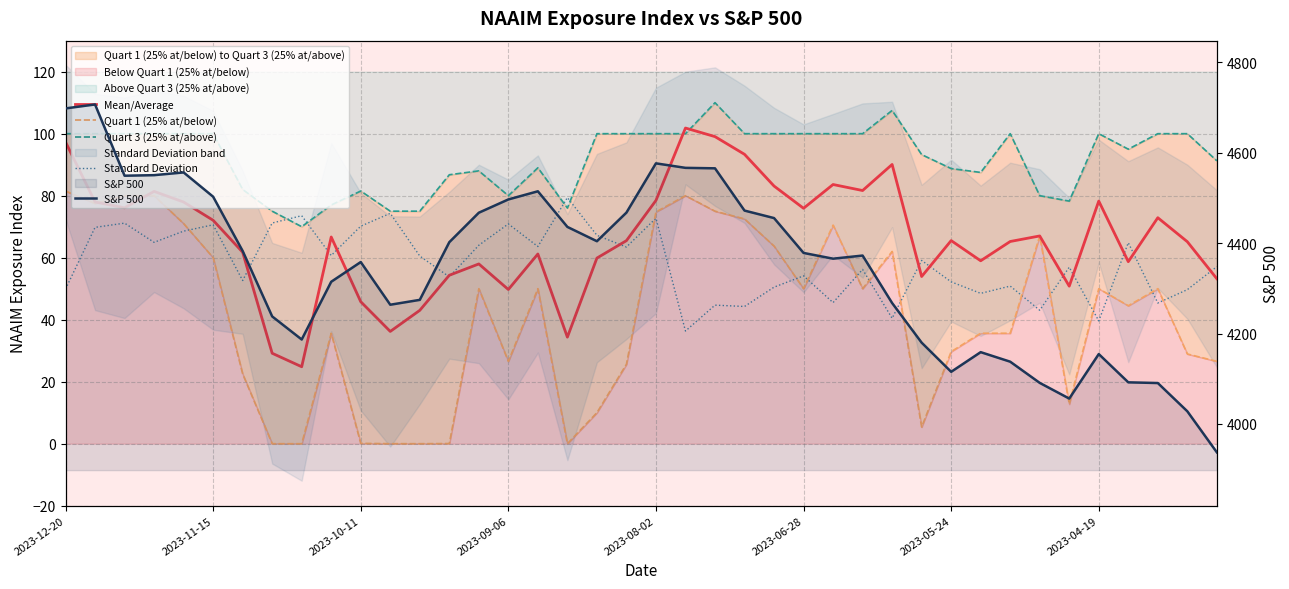

Is it true that Quart 3 (25% at/above) equals 100.0 at 27?

True